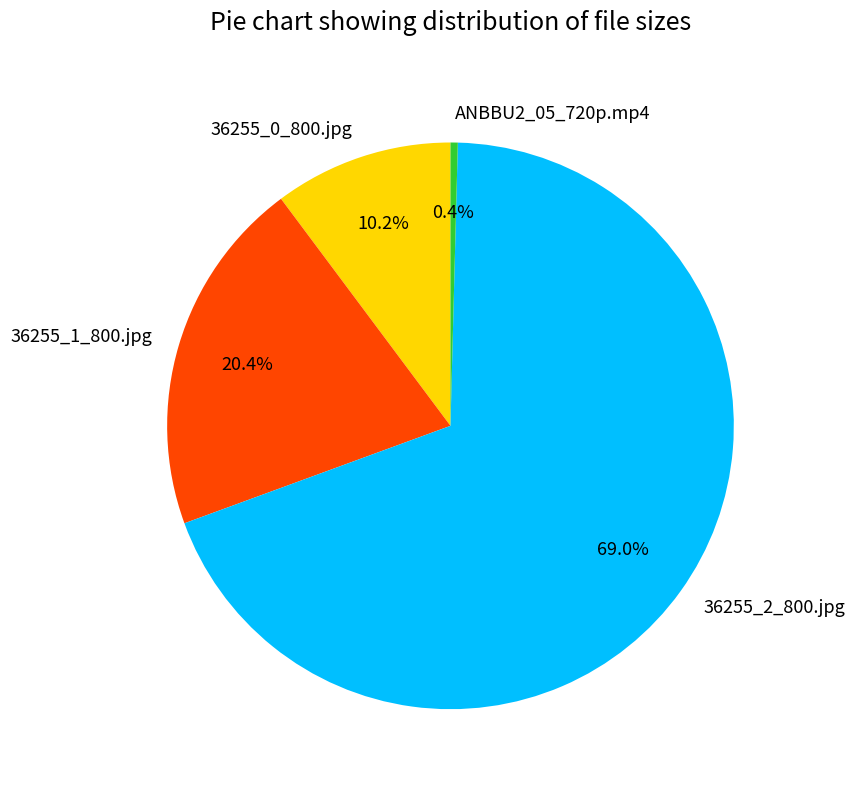

Between ANBBU2_05_720p.mp4 and 36255_0_800.jpg, which is larger?

36255_0_800.jpg